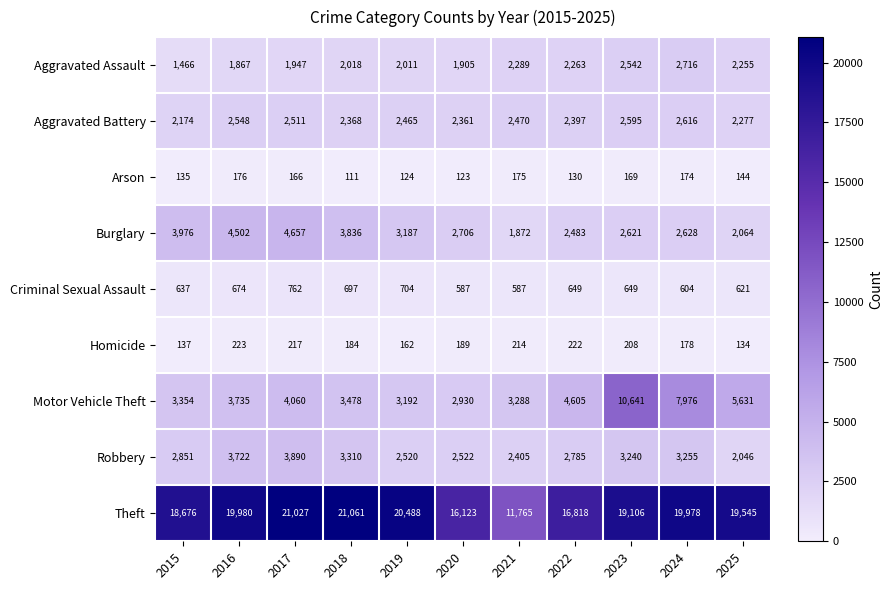

List the series in order of their peak value, lowest first.

Arson, Homicide, Criminal Sexual Assault, Aggravated Battery, Aggravated Assault, Robbery, Burglary, Motor Vehicle Theft, Theft